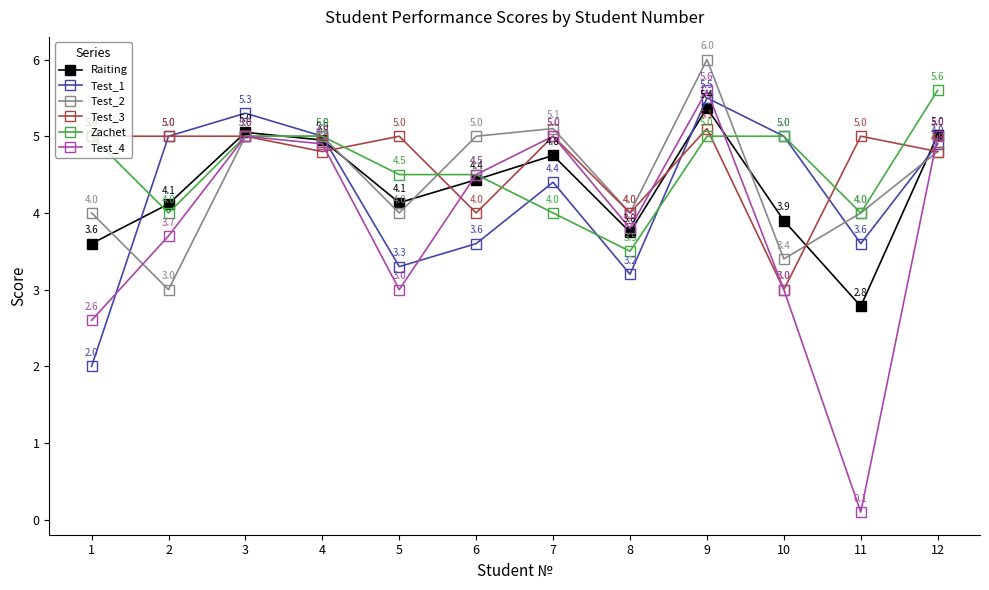

What is the average value of the Test_2 series?

4.4